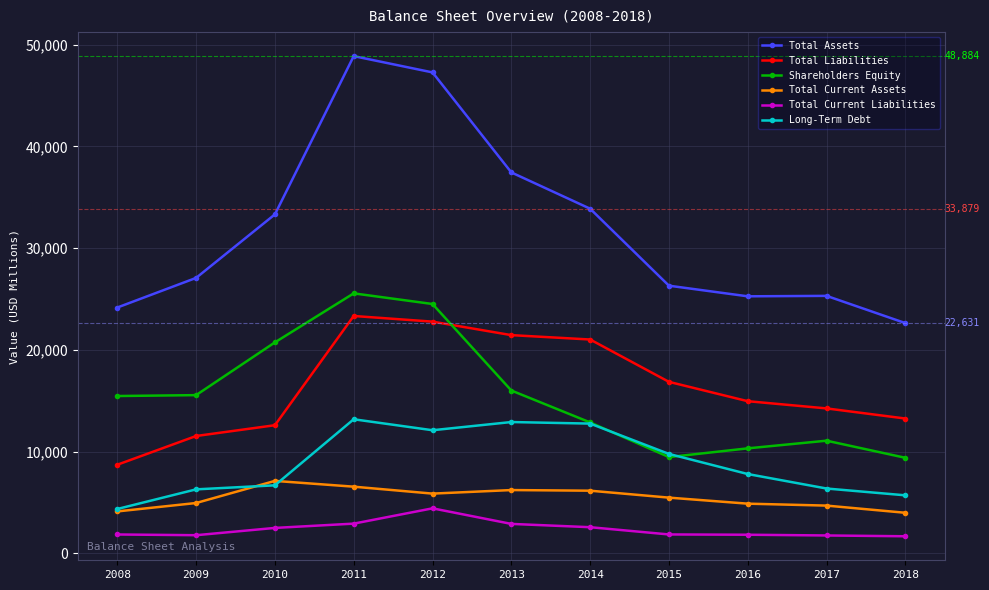

At how many categories does at least one series exceed 25746?

7